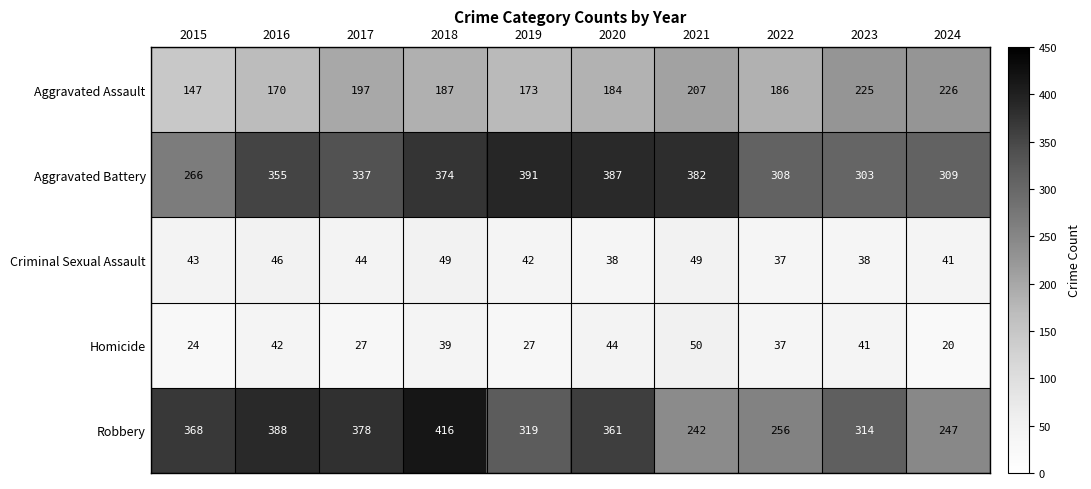

Which series has the widest spread of values?

Robbery